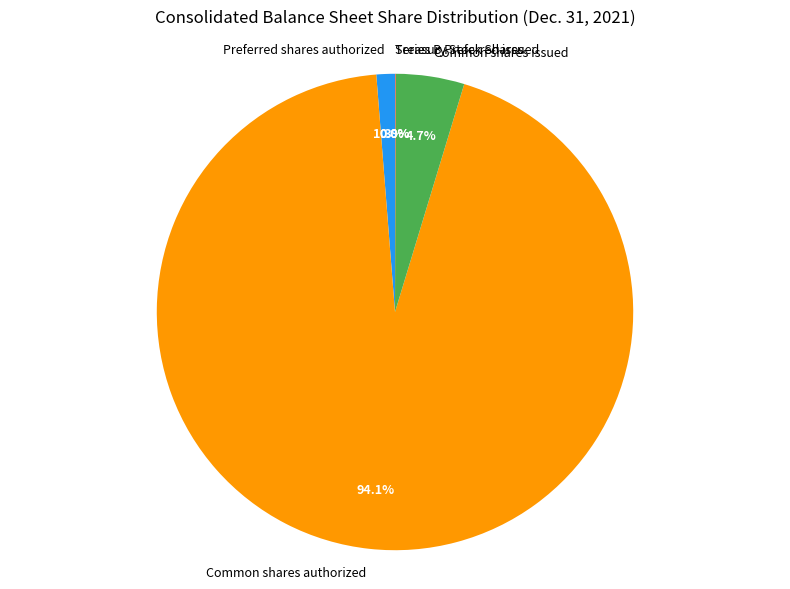

What percentage is NOT represented by Preferred shares authorized?

98.7%